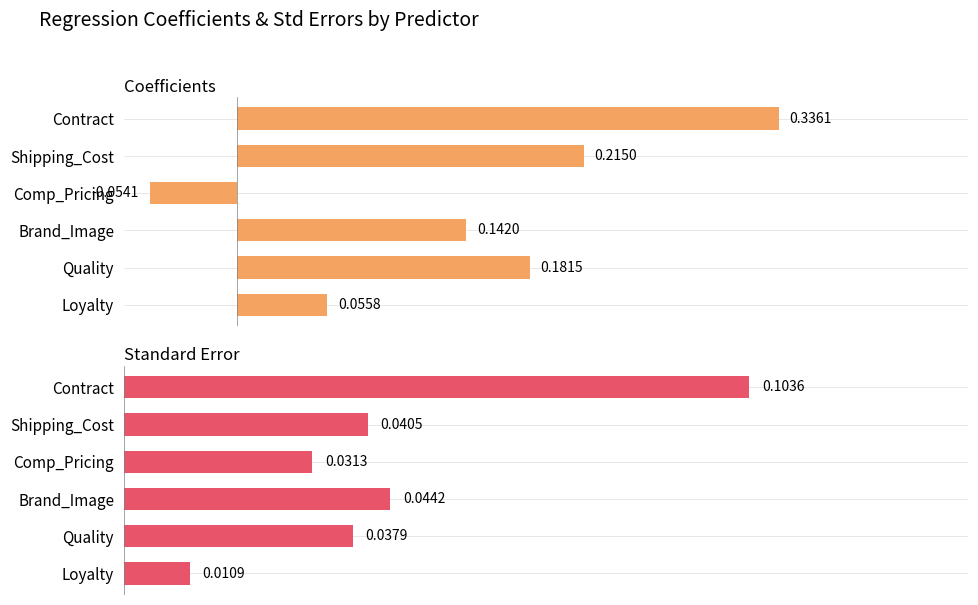

Reading left to right, what are all the values shown in this chart?

Coefficients: 0=0.1	1=0.2	2=0.1	3=-0.1	4=0.2	5=0.3
Standard Error: 0=0.0	1=0.0	2=0.0	3=0.0	4=0.0	5=0.1